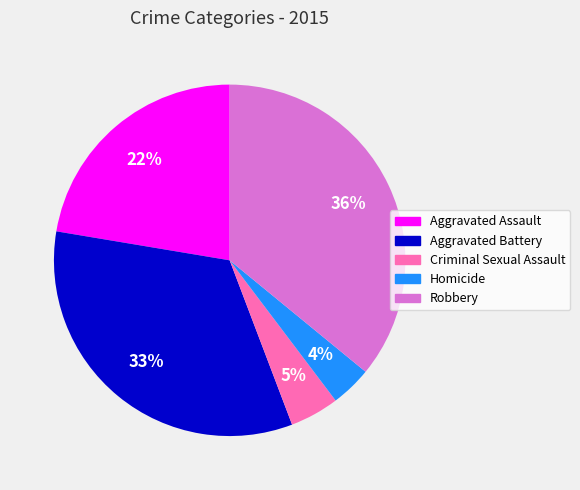

How many slices are in this pie chart?

5